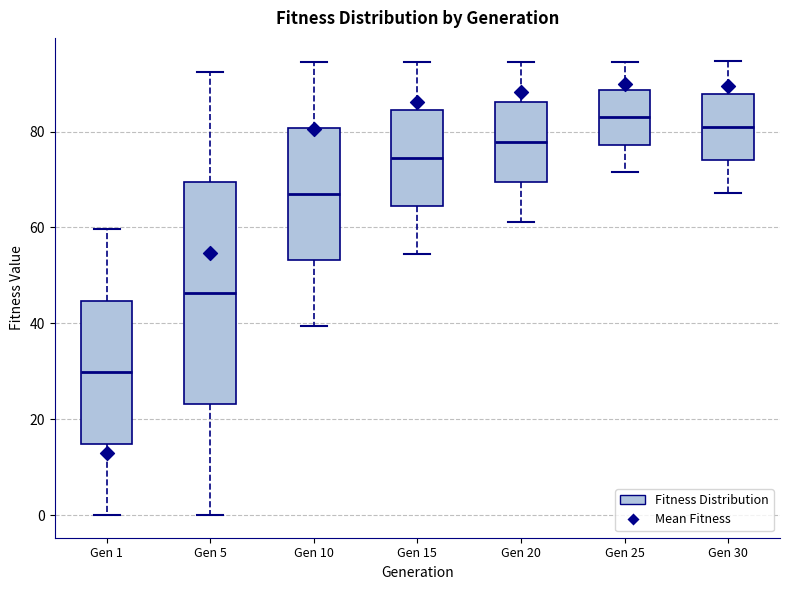

Which box is the tallest, from its lower edge to its upper edge?

Gen 5